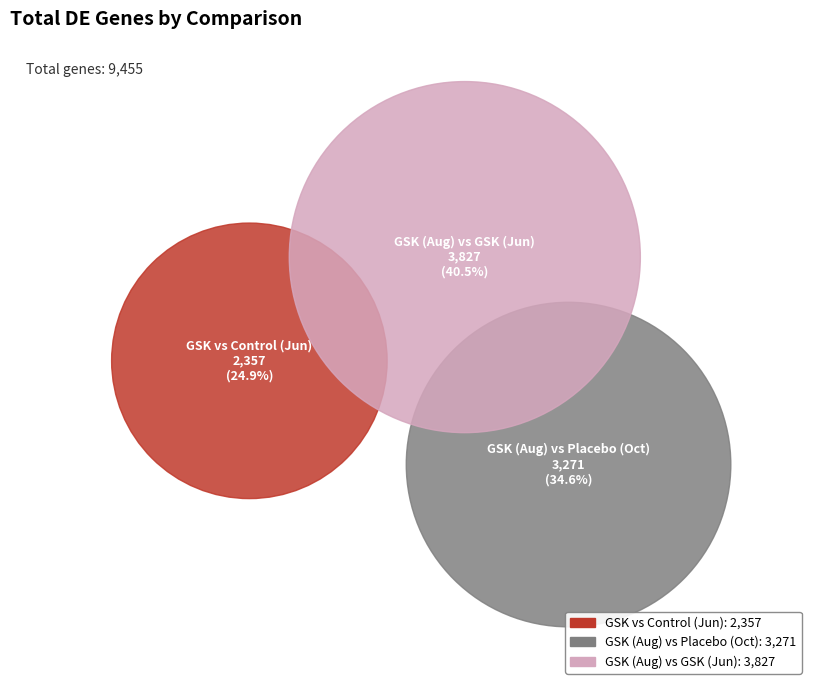

The GSK (Aug) vs Placebo (Oct) slice represents 40% of the pie. True or false?

False